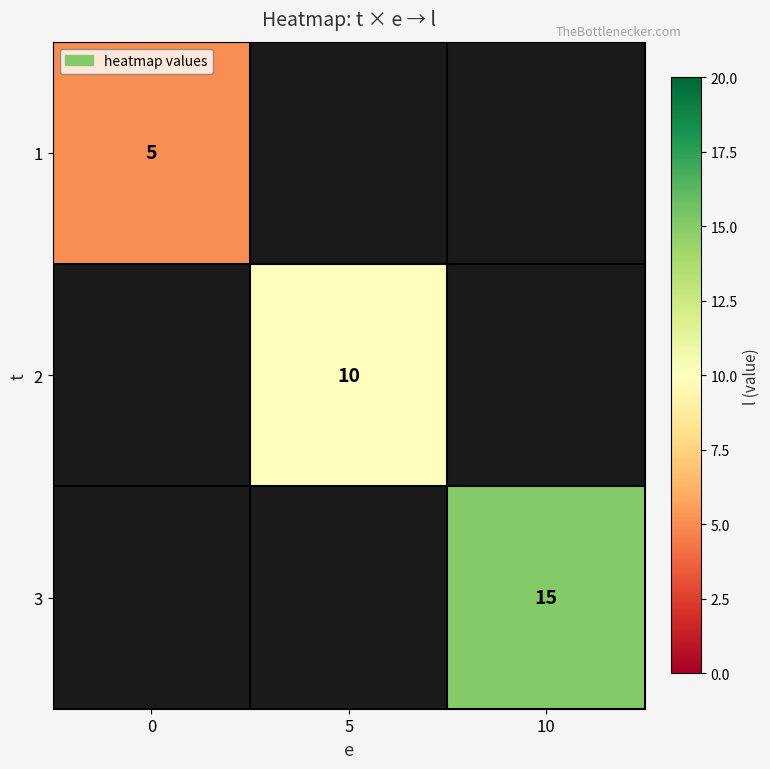

The 1 series shows 5 at 0. True or false?

True